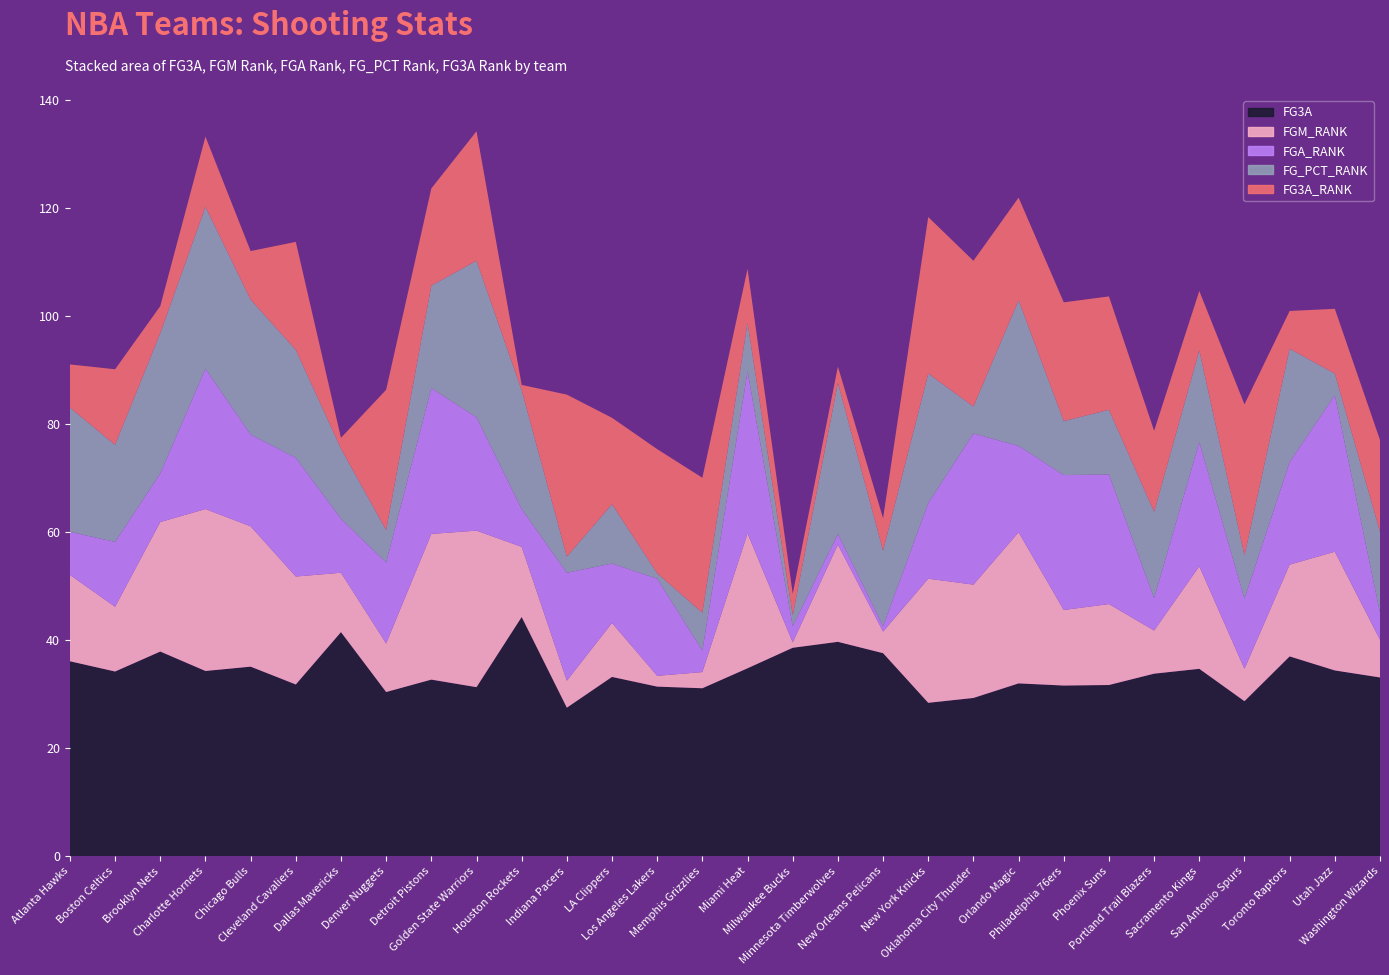

Reading right to left, transcribe all the data shown in this chart.

FG3A: 33.1	34.4	37.0	28.7	34.7	33.8	31.7	31.6	32.0	29.3	28.4	37.6	39.7	38.6	34.8	31.1	31.4	33.2	27.5	44.3	31.3	32.7	30.4	41.5	31.8	35.1	34.3	37.9	34.2	36.1
FGM_RANK: 7.0	22.0	17.0	6.0	19.0	8.0	15.0	14.0	28.0	21.0	23.0	4.0	18.0	1.0	25.0	3.0	2.0	10.0	5.0	13.0	29.0	27.0	9.0	11.0	20.0	26.0	30.0	24.0	12.0	16.0
FGA_RANK: 5.0	29.0	19.0	13.0	23.0	6.0	24.0	25.0	16.0	28.0	14.0	1.0	2.0	3.0	30.0	4.0	18.0	11.0	20.0	7.0	21.0	27.0	15.0	10.0	22.0	17.0	26.0	9.0	12.0	8.0
FG_PCT_RANK: 15.0	4.0	21.0	8.0	17.0	16.0	12.0	10.0	27.0	5.0	24.0	14.0	28.0	2.0	9.0	7.0	1.0	11.0	3.0	22.0	29.0	19.0	6.0	13.0	20.0	25.0	30.0	26.0	18.0	23.0
FG3A_RANK: 17.0	12.0	7.0	28.0	11.0	15.0	21.0	22.0	19.0	27.0	29.0	6.0	3.0	4.0	10.0	25.0	23.0	16.0	30.0	1.0	24.0	18.0	26.0	2.0	20.0	9.0	13.0	5.0	14.0	8.0